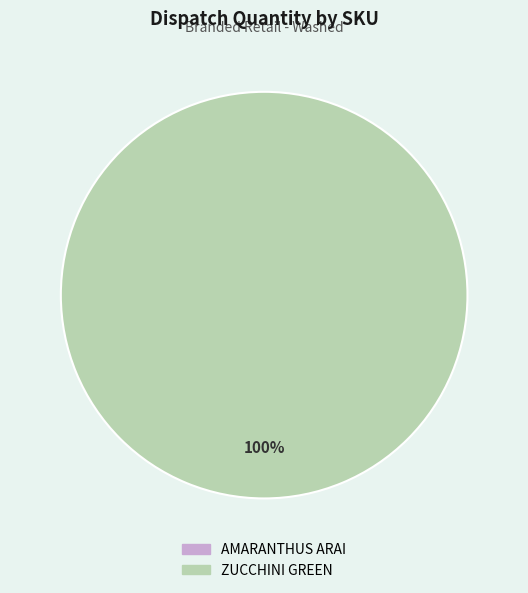

To the nearest percent, what is the difference between the largest and smallest slice percentages?

100%